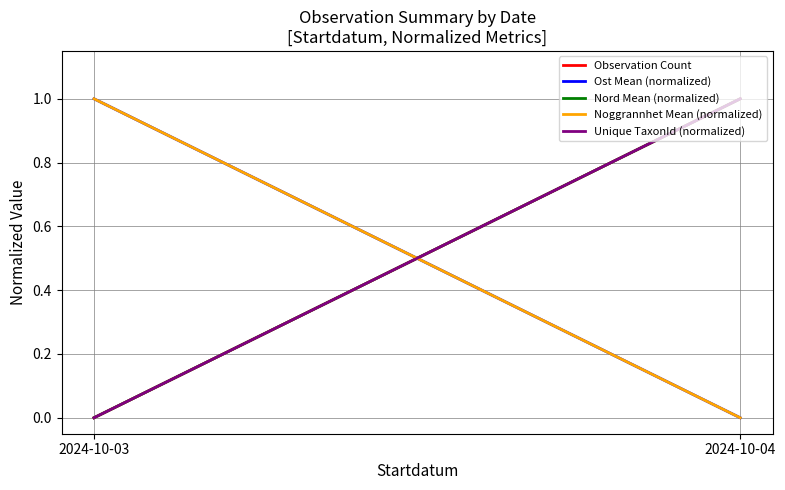

Rank the series by their maximum value, from lowest to highest.

Observation Count, Ost Mean (normalized), Nord Mean (normalized), Noggrannhet Mean (normalized), Unique TaxonId (normalized)